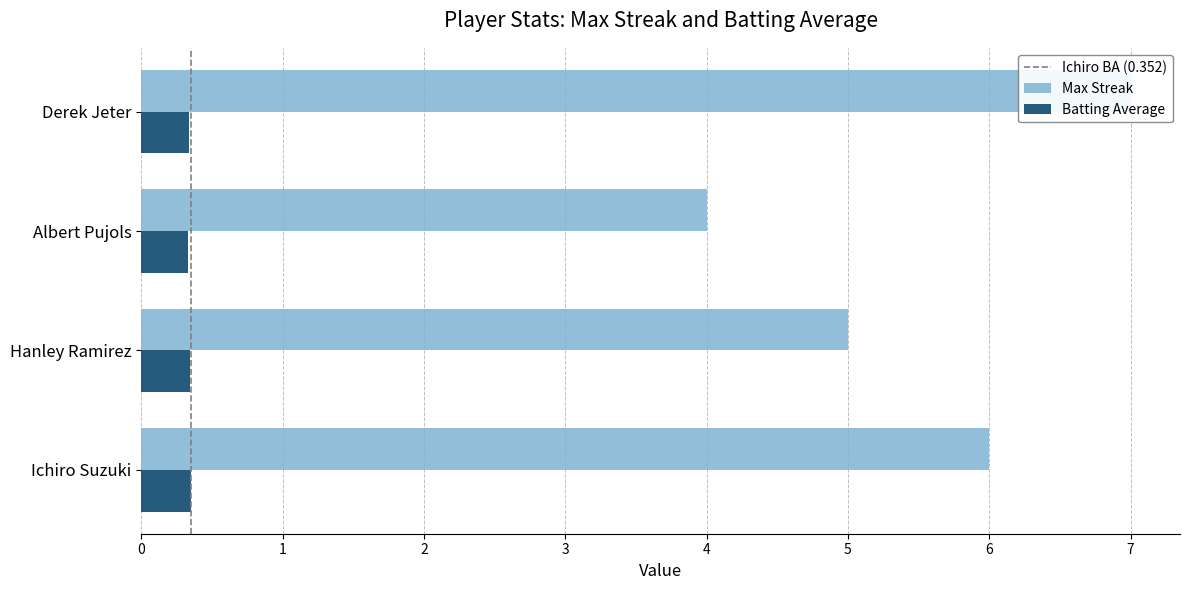

Between Albert Pujols and Derek Jeter, which is larger?

Derek Jeter